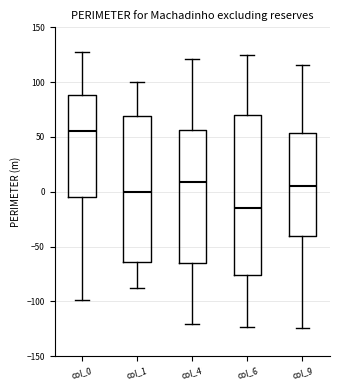

Reading left to right, transcribe this box plot: for each box, give where its median line is, the range the box spans, and where its two whiskers end, as read against the y-axis. The values are not printed on the chart, so give them approximately, as read against the axis.

col_0: median 55, box -5 to 90, whiskers -100 to 125
col_1: median 0, box -65 to 70, whiskers -90 to 100
col_4: median 10, box -65 to 55, whiskers -120 to 120
col_6: median -15, box -75 to 70, whiskers -125 to 125
col_9: median 5, box -40 to 55, whiskers -125 to 115